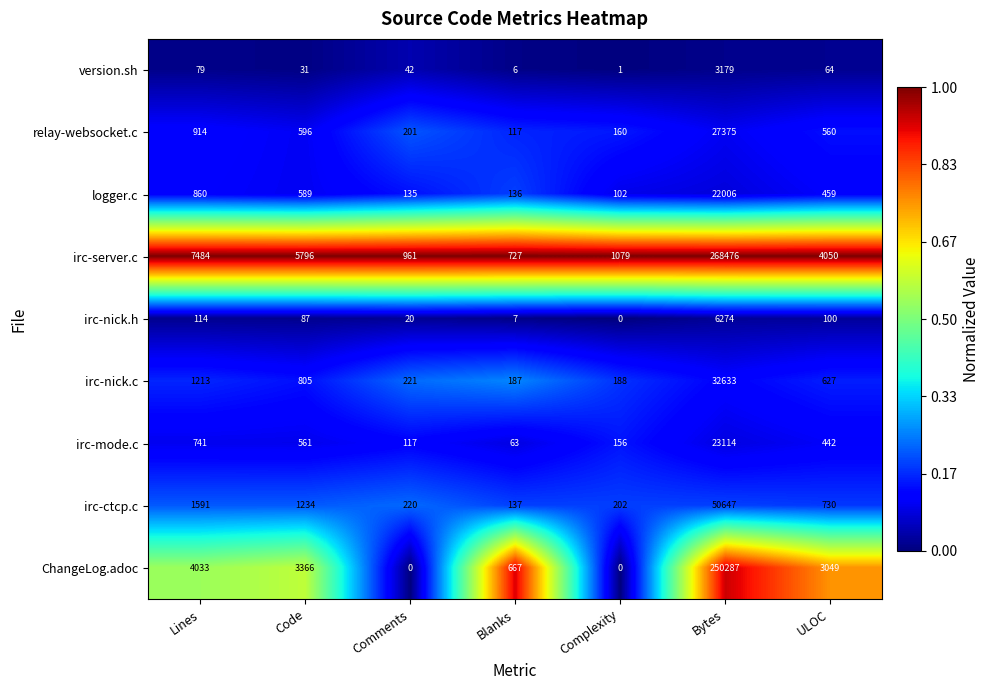

What is the maximum value shown in the chart?

268476